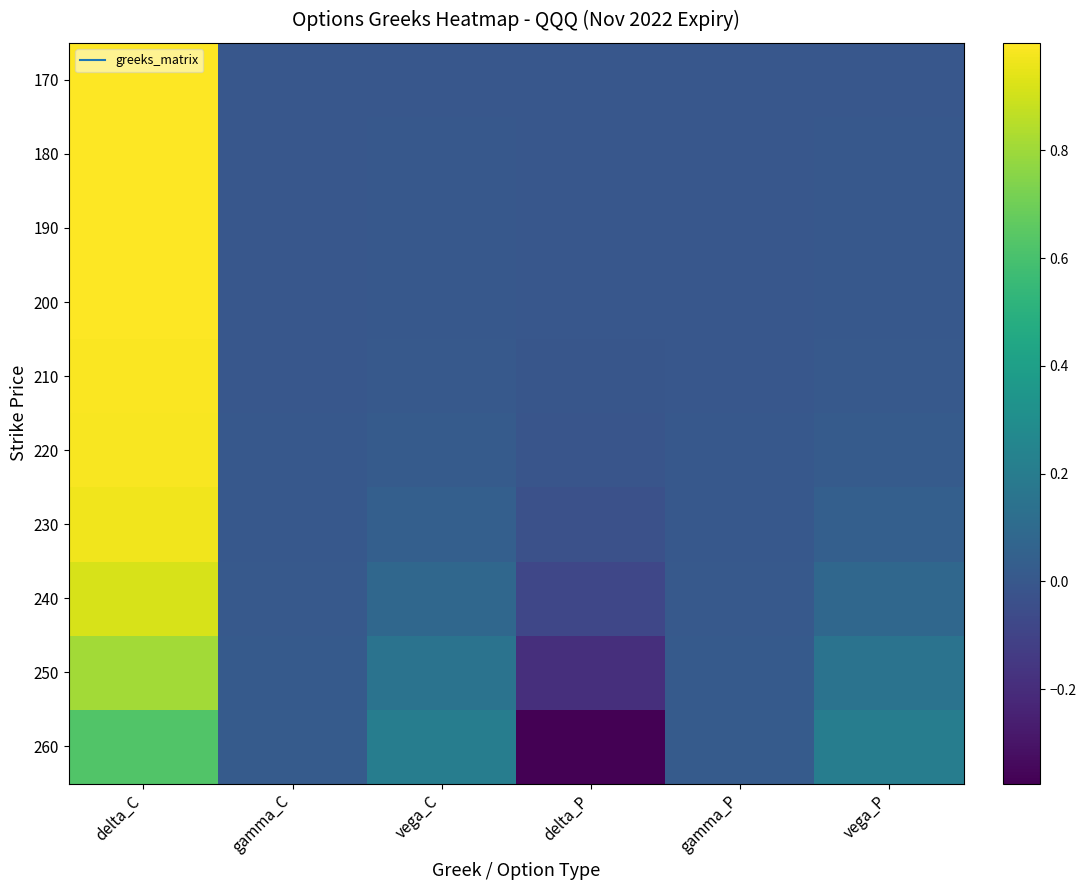

Rank the series at delta_C from highest to lowest value.

170, 180, 190, 200, 210, 220, 230, 240, 250, 260